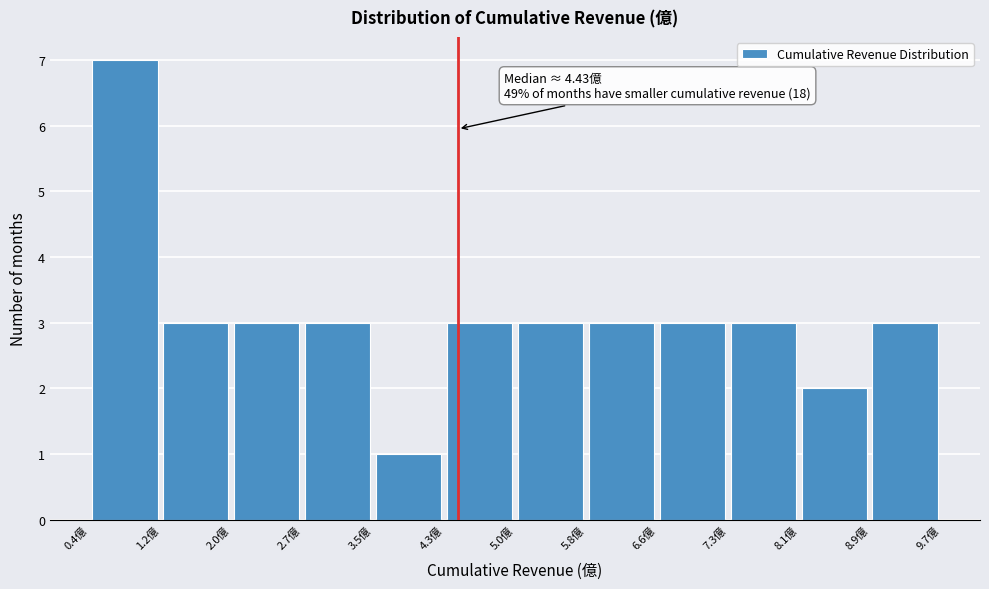

Over which range of the x-axis is the bar tallest?

0.4 to 1.2